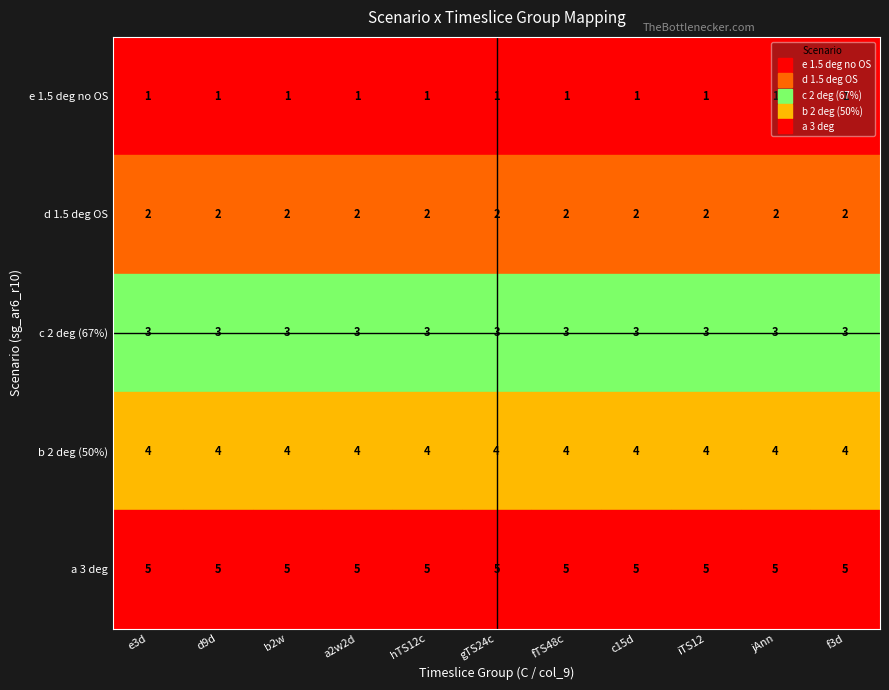

What is the sum of all a 3 deg values?

55